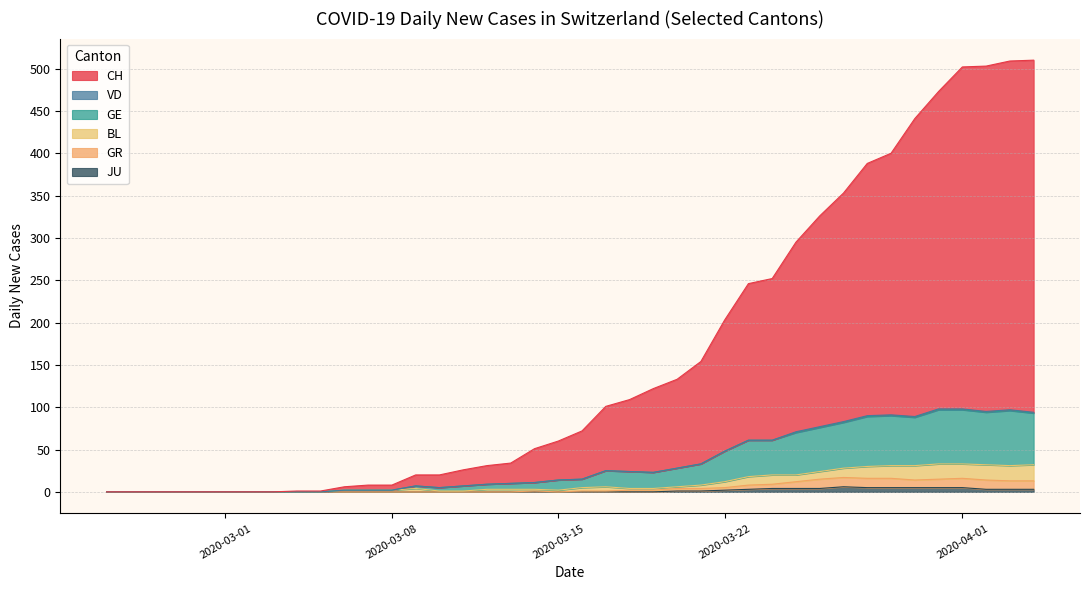

Does the chart have visible grid lines?

Yes